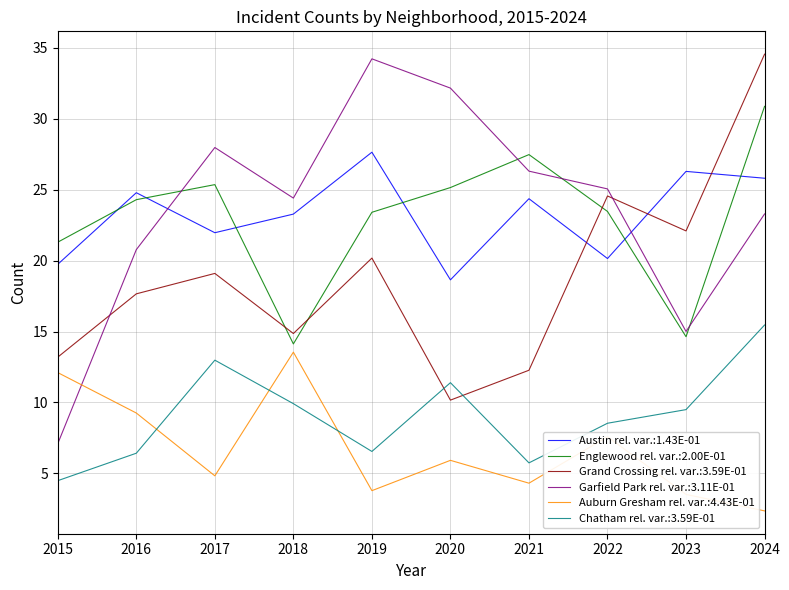

What is the total value across all series at 2018?

100.2